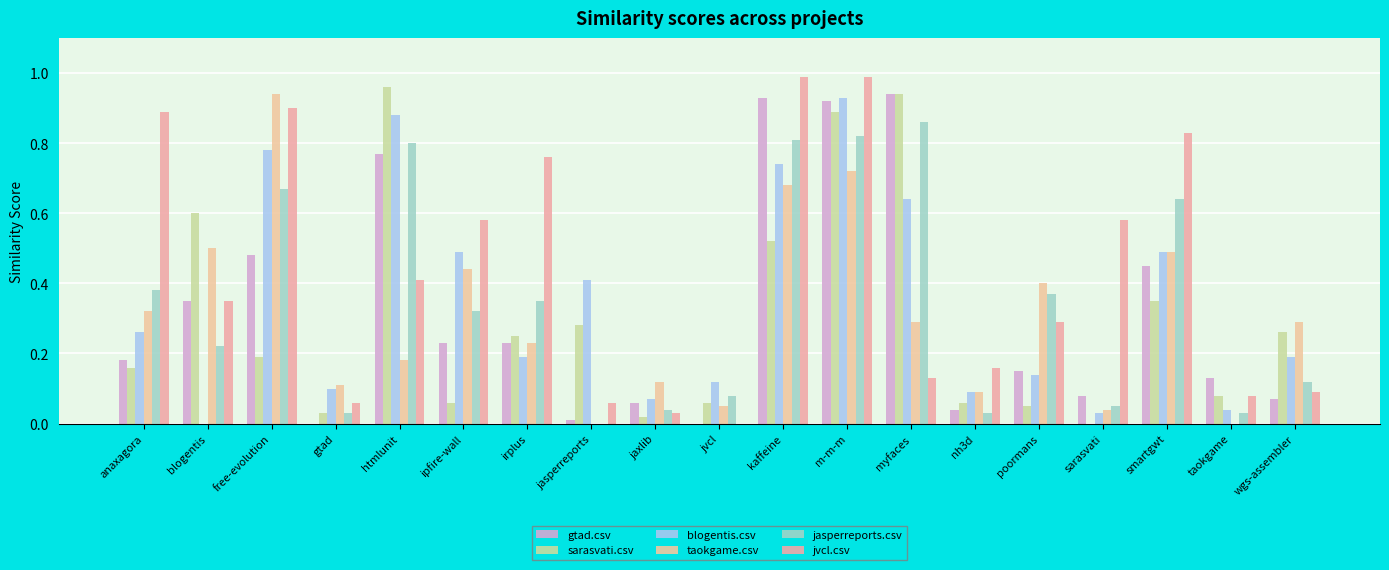

List the series in order of their peak value, highest first.

jvcl.csv, sarasvati.csv, gtad.csv, taokgame.csv, blogentis.csv, jasperreports.csv